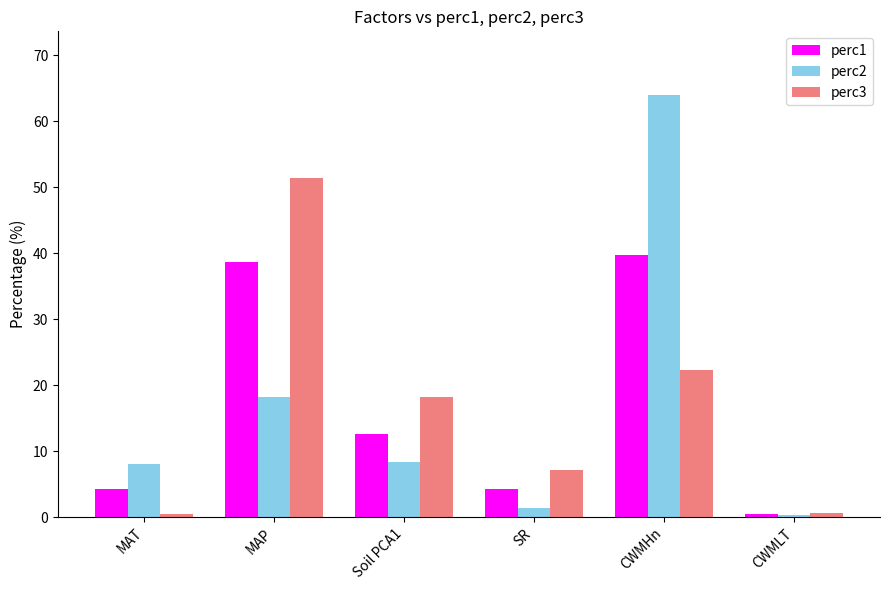

What is the difference between the second highest and second lowest values in the perc3 series?

21.6